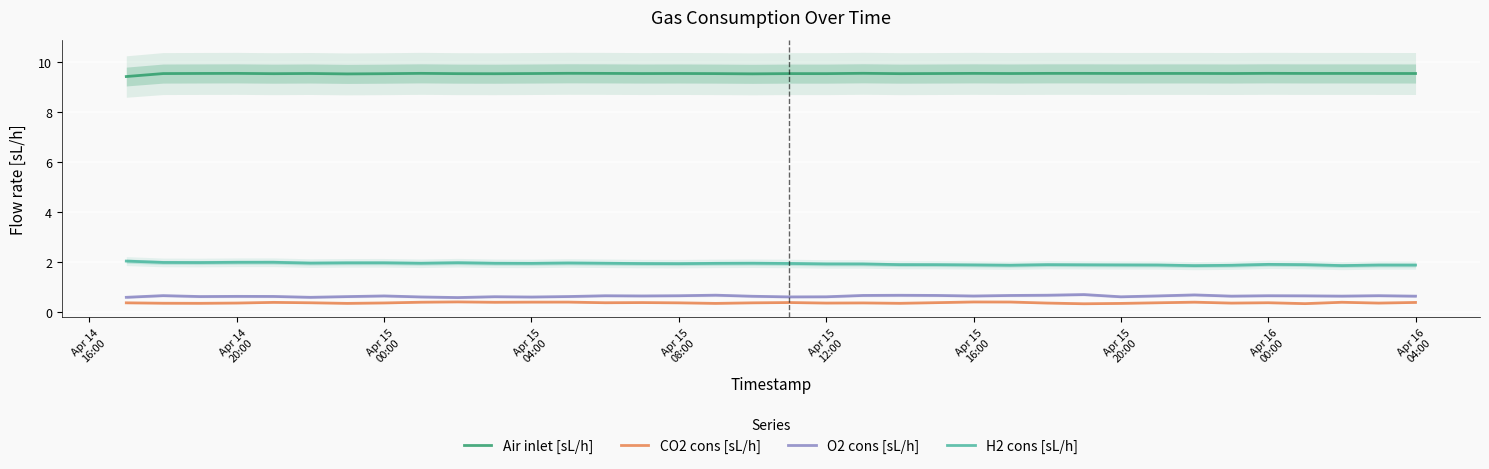

Is this an area chart (filled region under the line)?

No